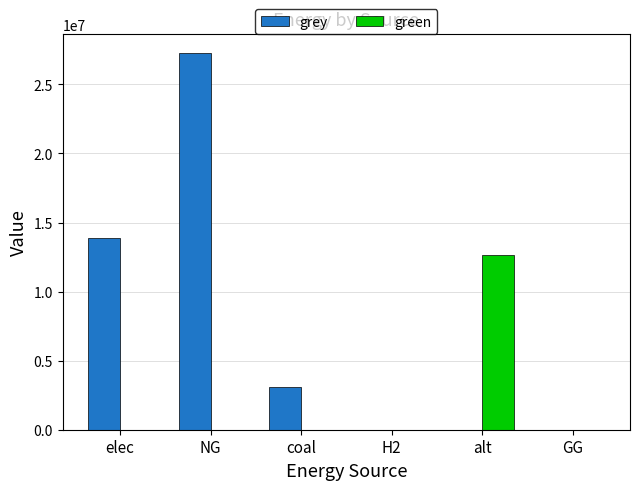

The green series shows 12670214.6 at alt. True or false?

True